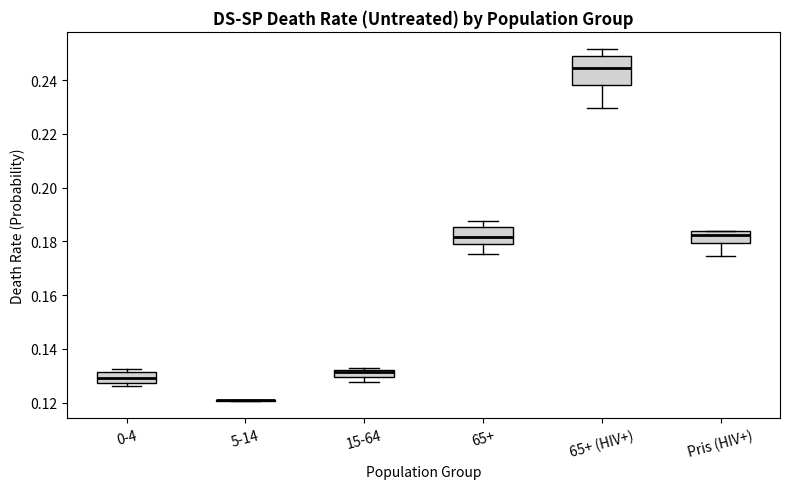

Where does the lower whisker of the box for Pris (HIV+) end on the y-axis? The values are not printed on the chart, so give them approximately, as read against the axis.

0.174